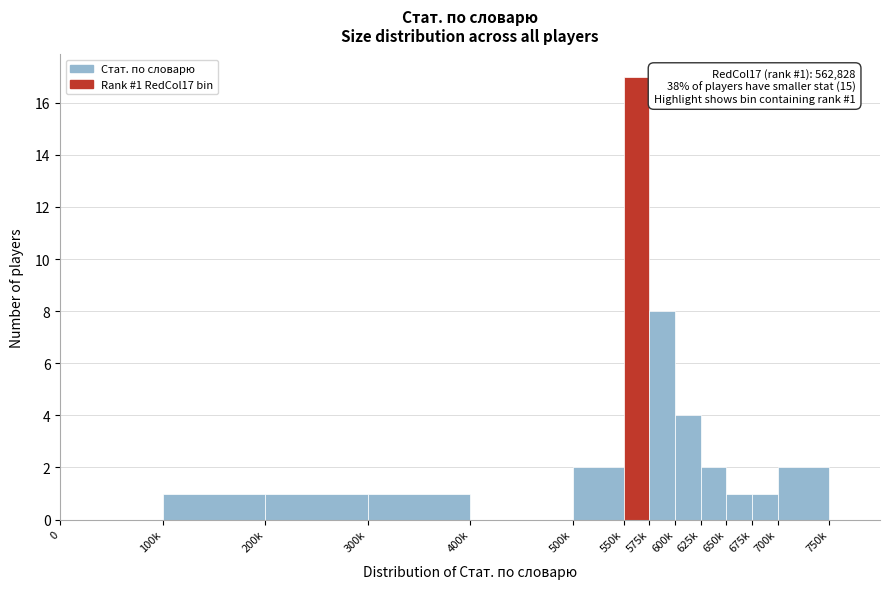

Reading right to left, what are all the values shown in this chart?

750k=0	700k=2	675k=1	650k=1	625k=2	600k=4	575k=8	550k=17	500k=2	400k=0	300k=1	200k=1	100k=1	0=0